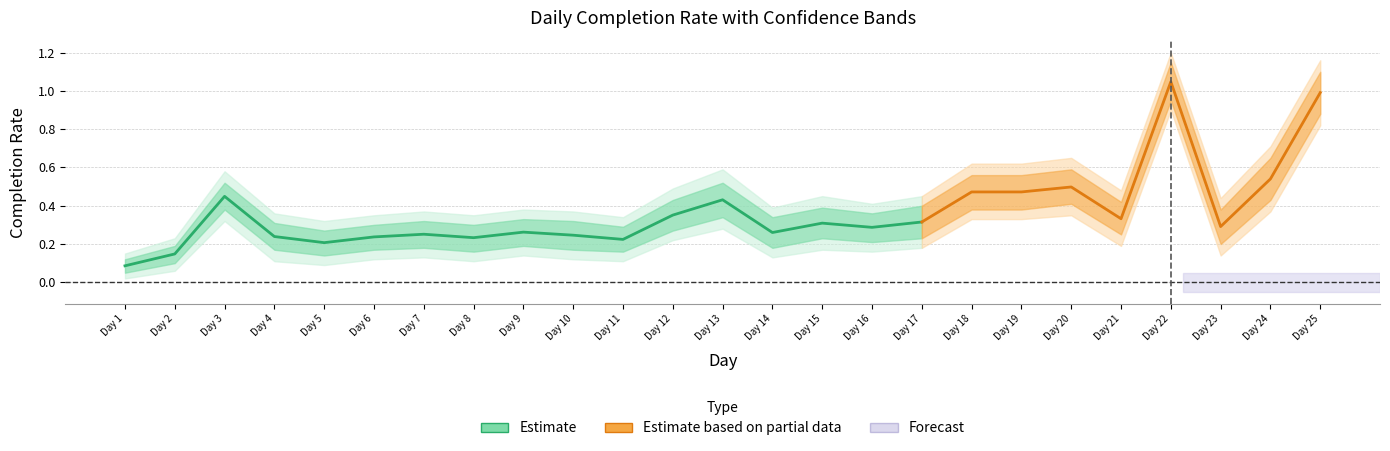

What is the value of the 1st point from the left?

0.1